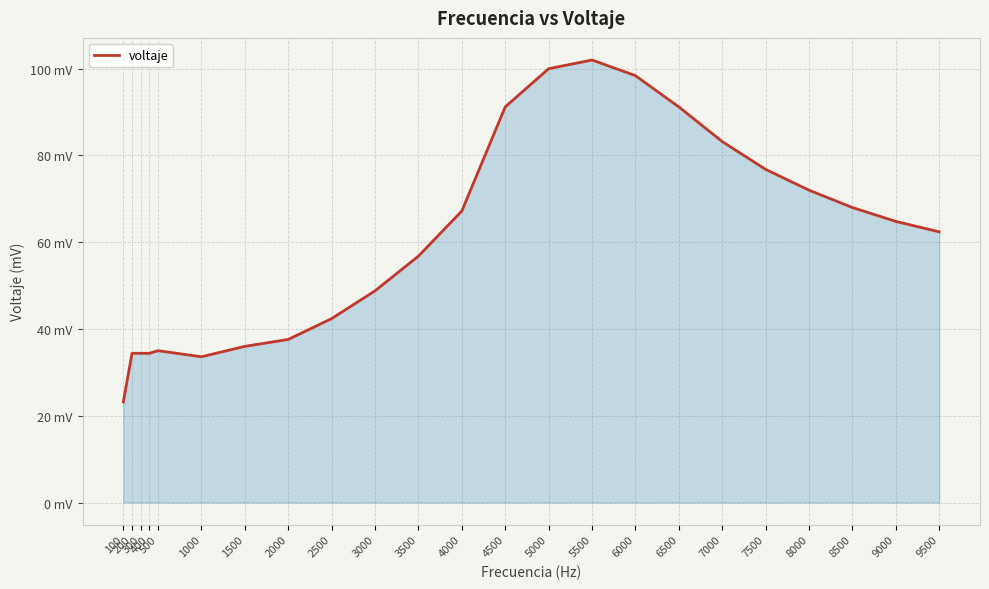

What is the difference between the values at 9000 and 200?

30.4